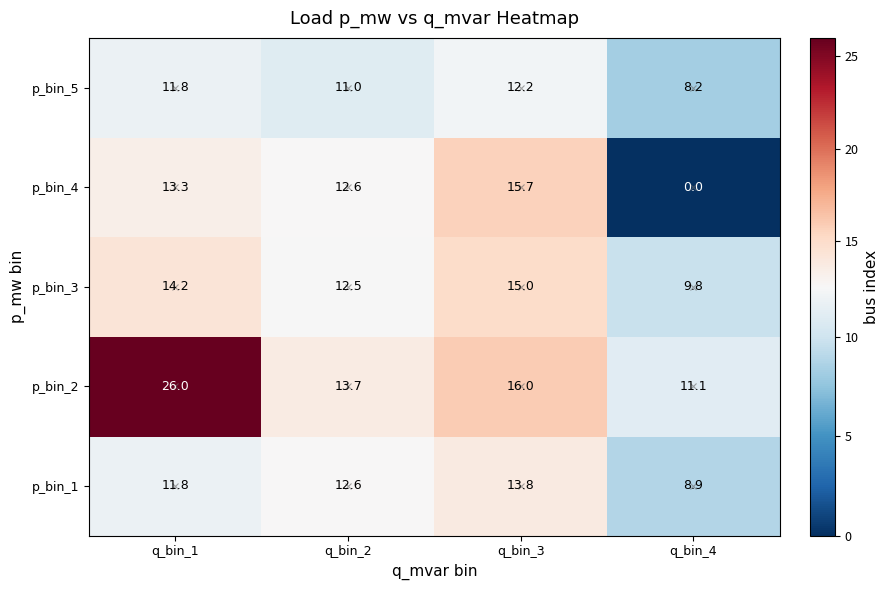

What is the total value across all series at q_bin_1?

77.1